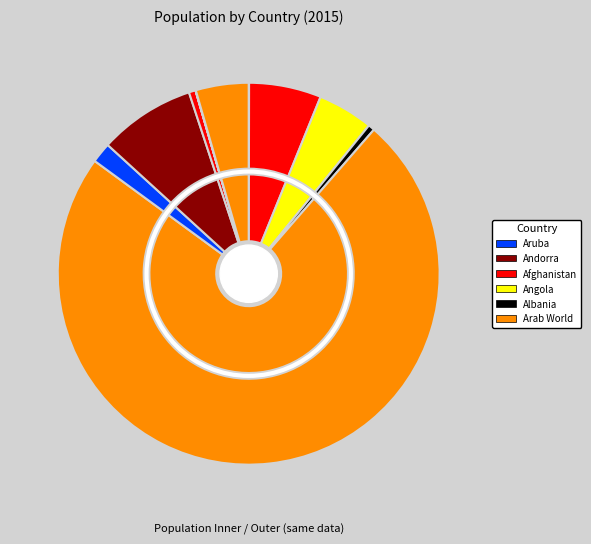

Which category accounts for the majority?

Arab World